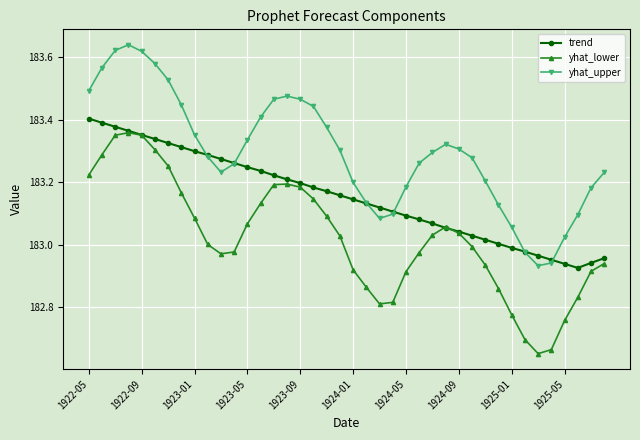

True or false: yhat_lower and yhat_upper cross at least once.

False